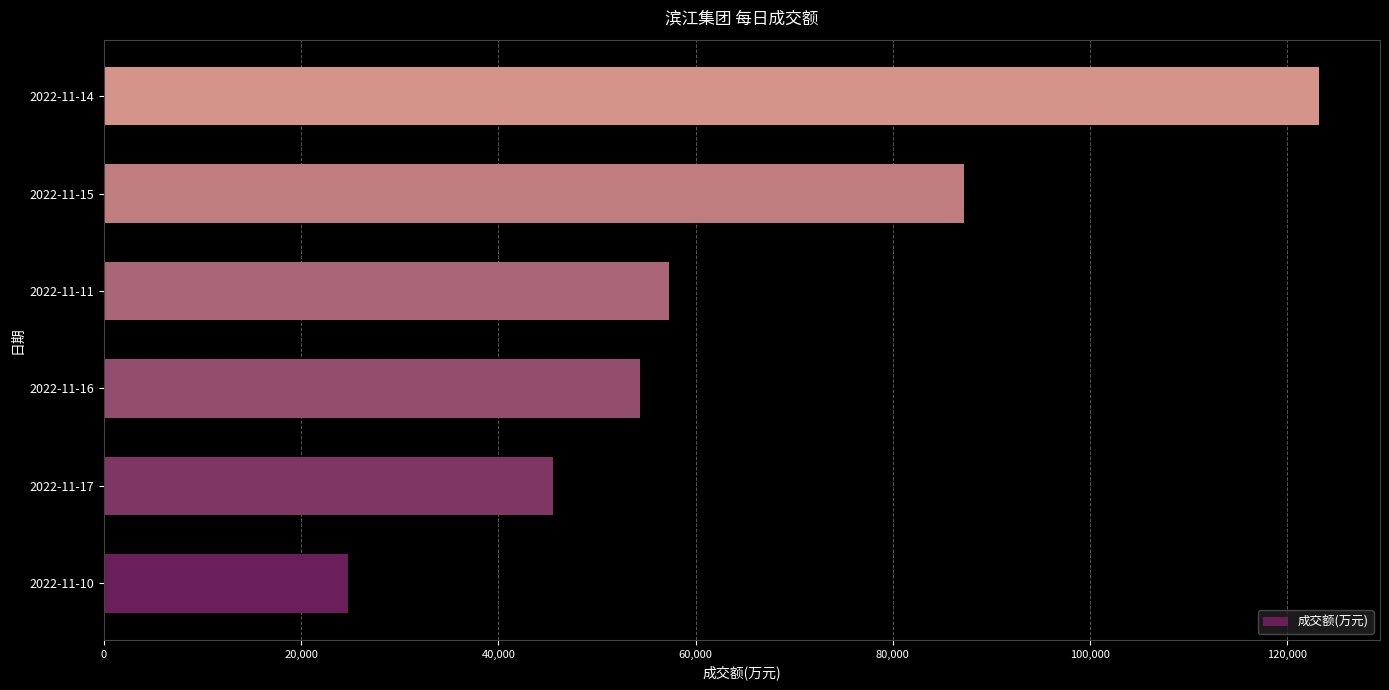

What is the difference between the second highest and minimum values?

62496